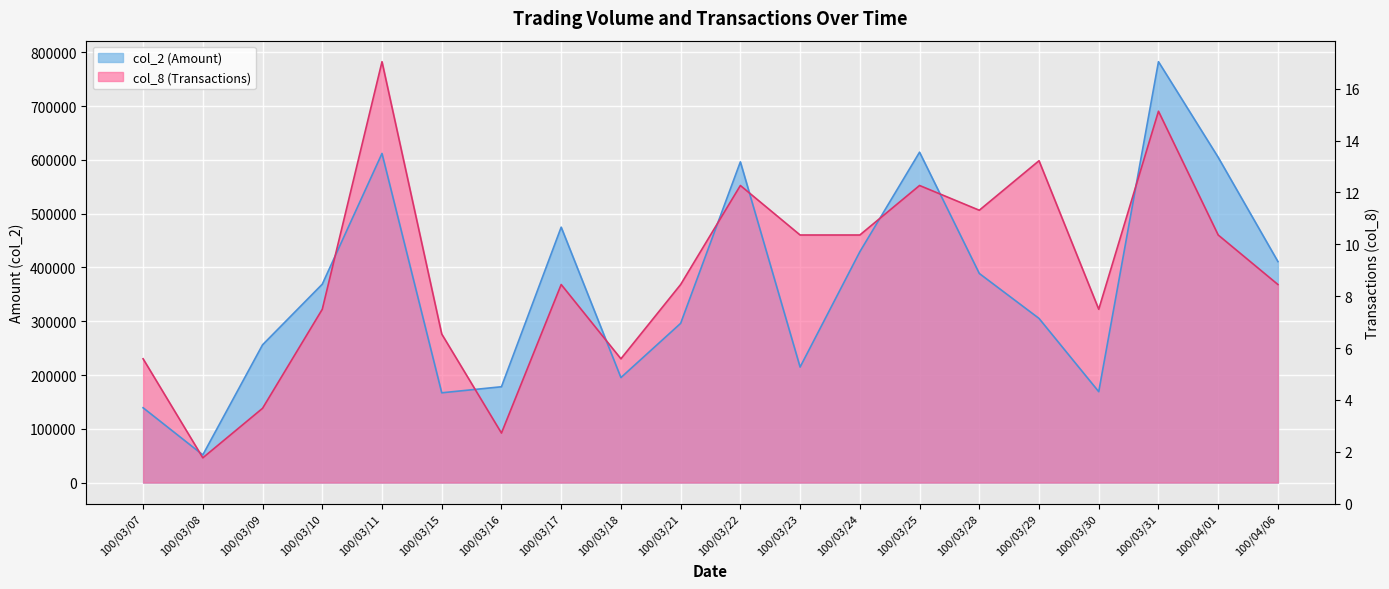

Rank the categories by col_8 (Transactions) value from lowest to highest.

100/03/08, 100/03/16, 100/03/09, 100/03/07, 100/03/18, 100/03/15, 100/03/10, 100/03/30, 100/03/17, 100/03/21, 100/04/06, 100/03/23, 100/03/24, 100/04/01, 100/03/28, 100/03/22, 100/03/25, 100/03/29, 100/03/31, 100/03/11